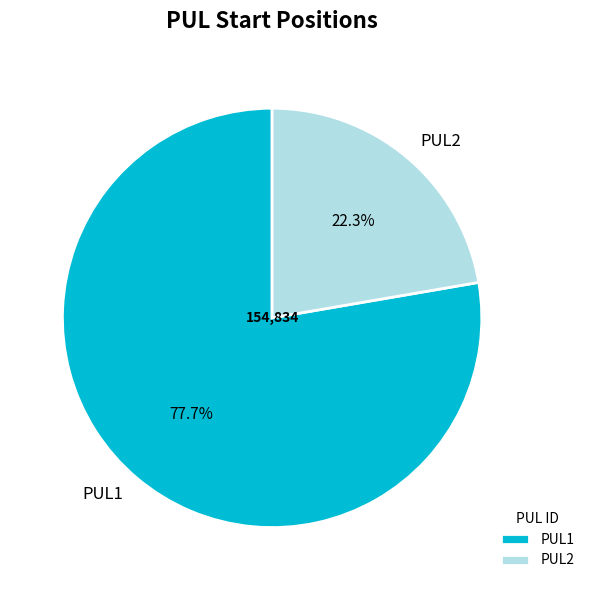

Is there any slice that represents more than half of the pie?

Yes